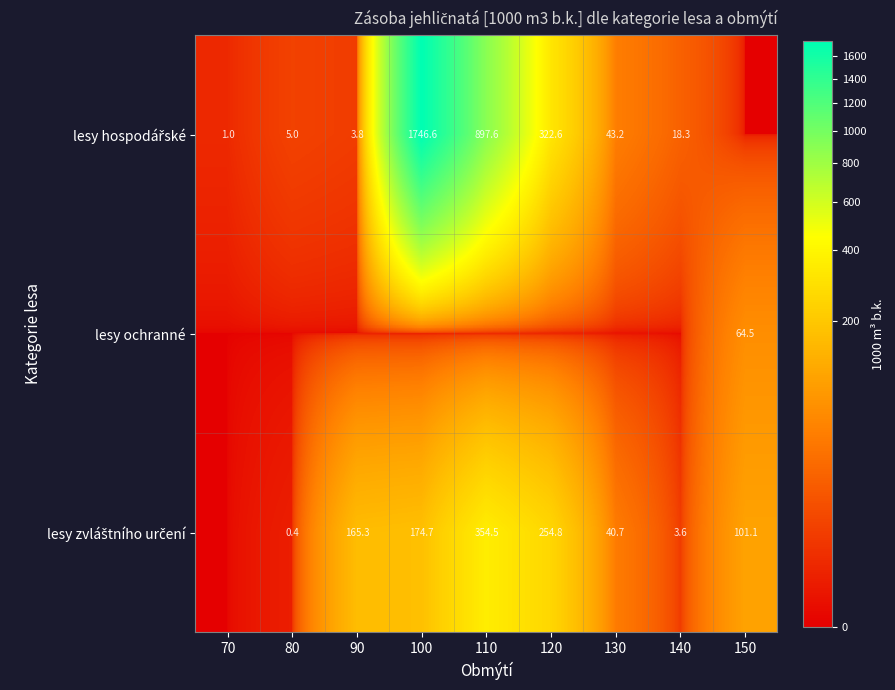

At which label does lesy hospodářské reach its minimum?

150